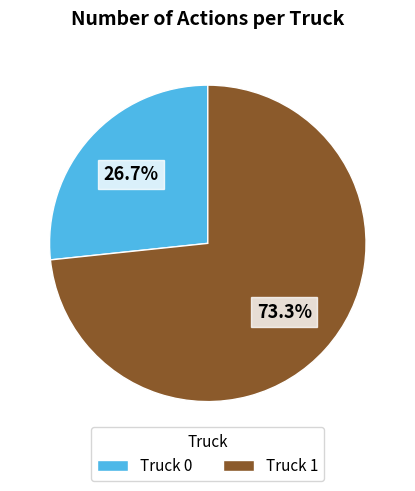

Which has a higher value, Truck 1 or Truck 0?

Truck 1